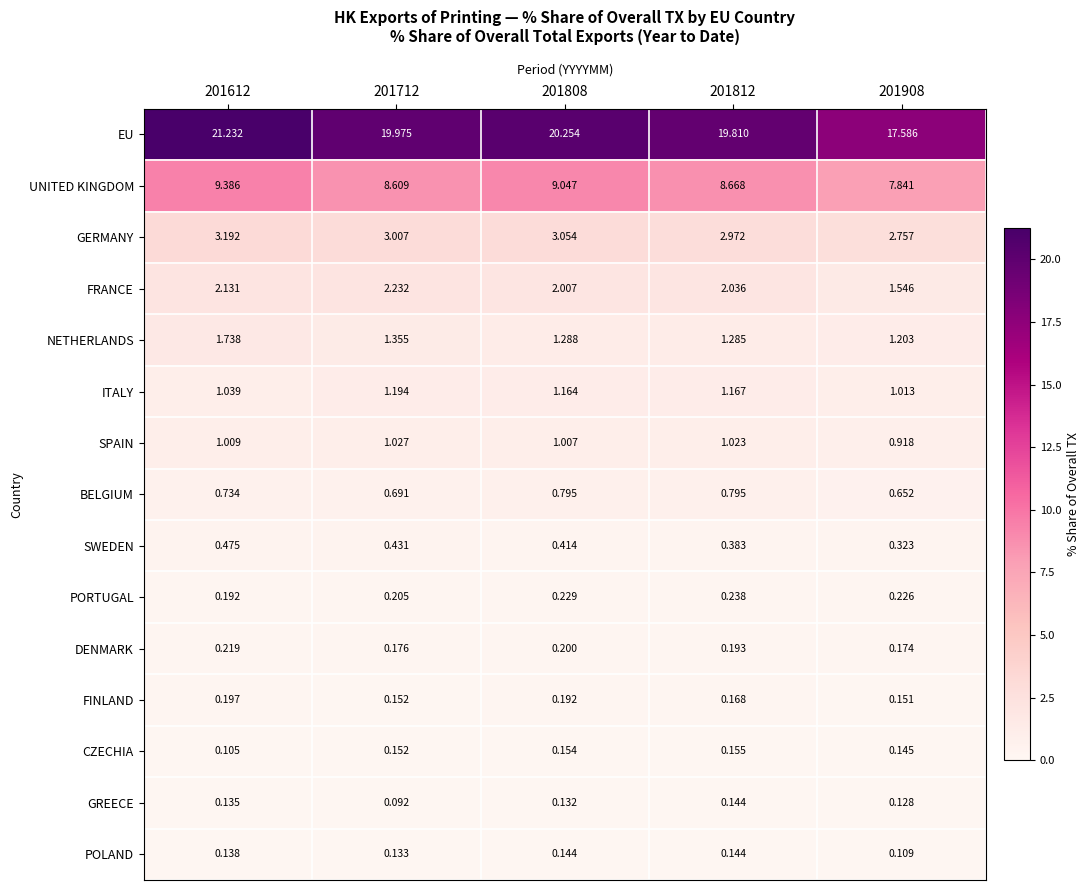

Which label corresponds to the smallest value in the chart?

201712